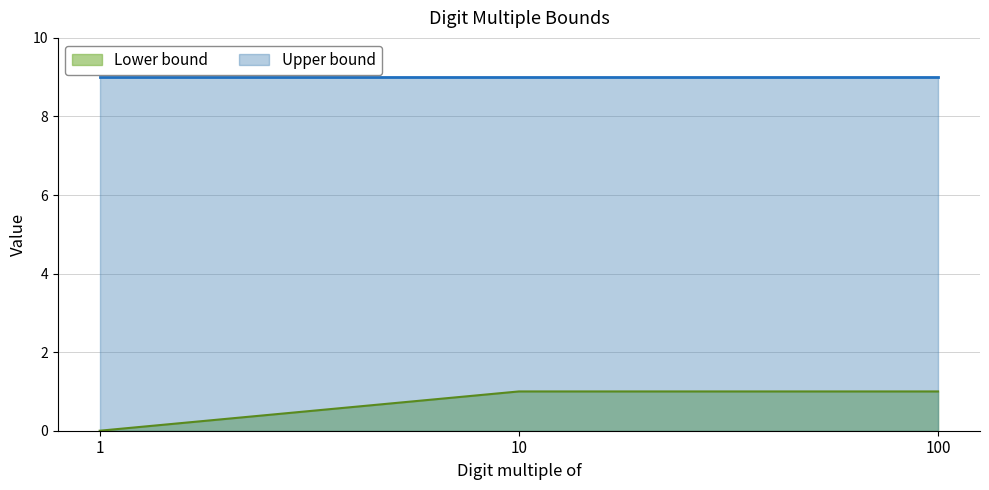

Which label corresponds to the largest value in the chart?

10